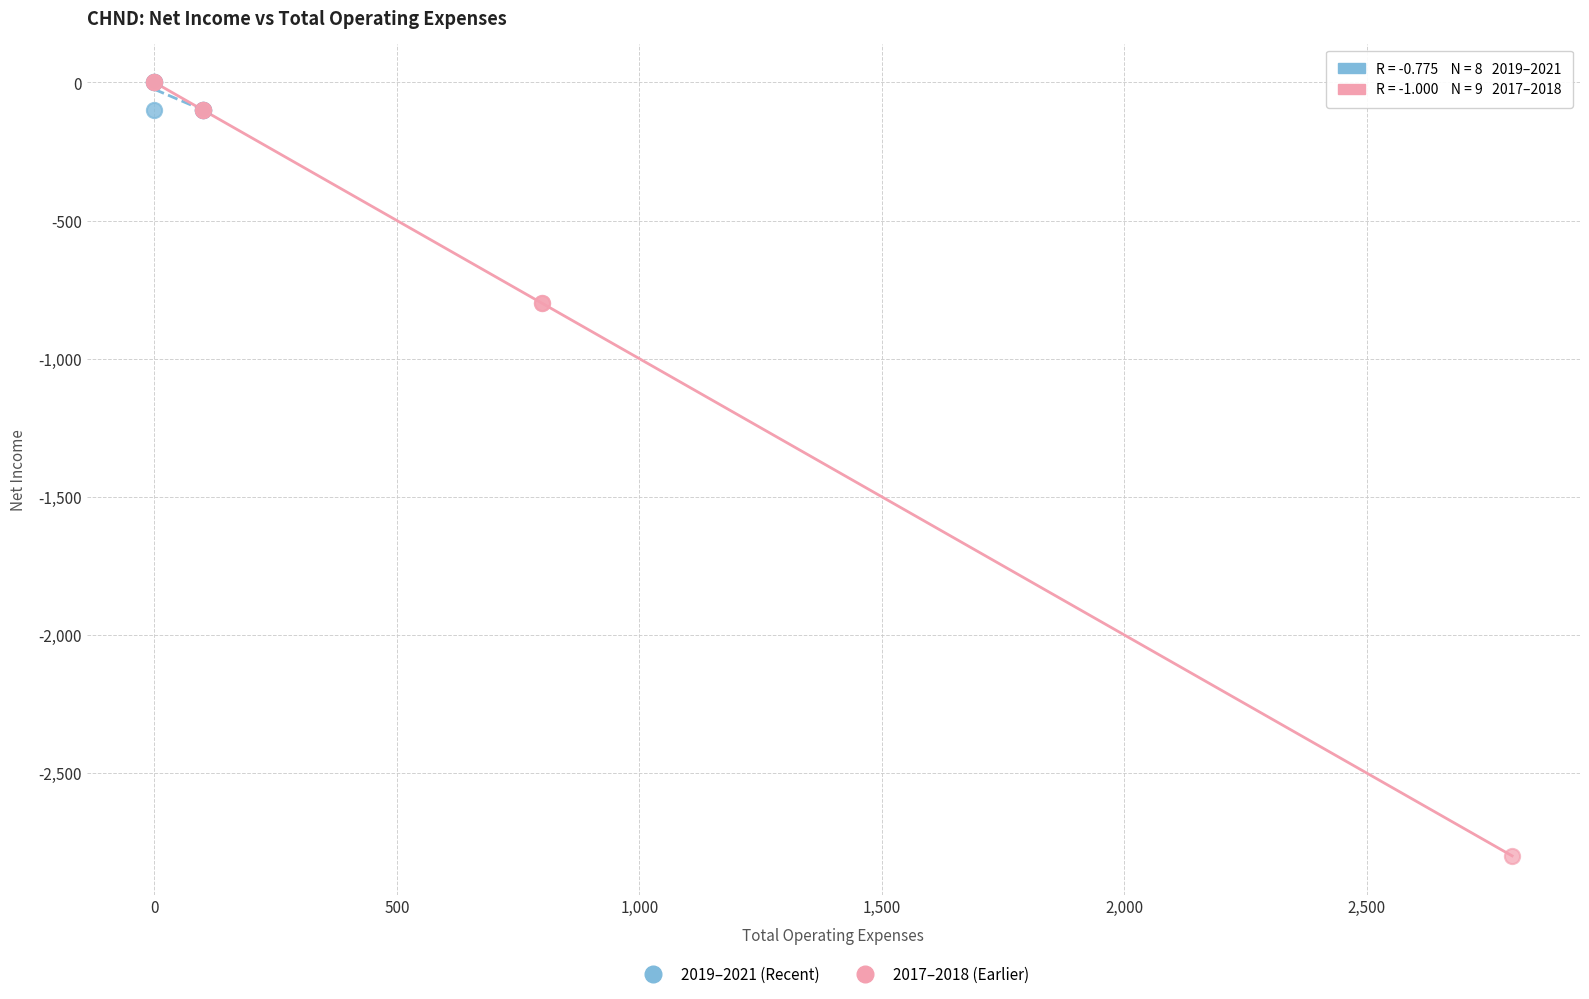

Which series has the largest Y range (max minus min)?

2017–2018 (Earlier)